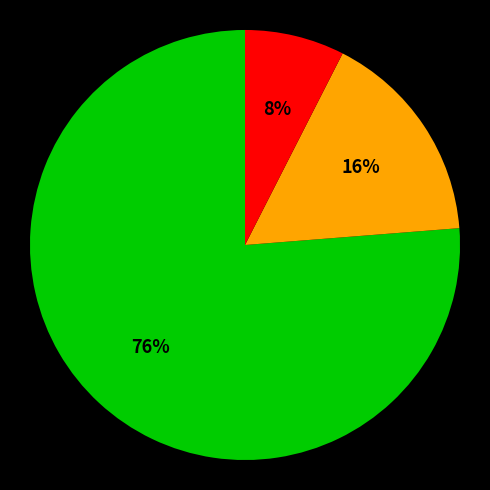

To the nearest percent, what is the average slice percentage?

33%